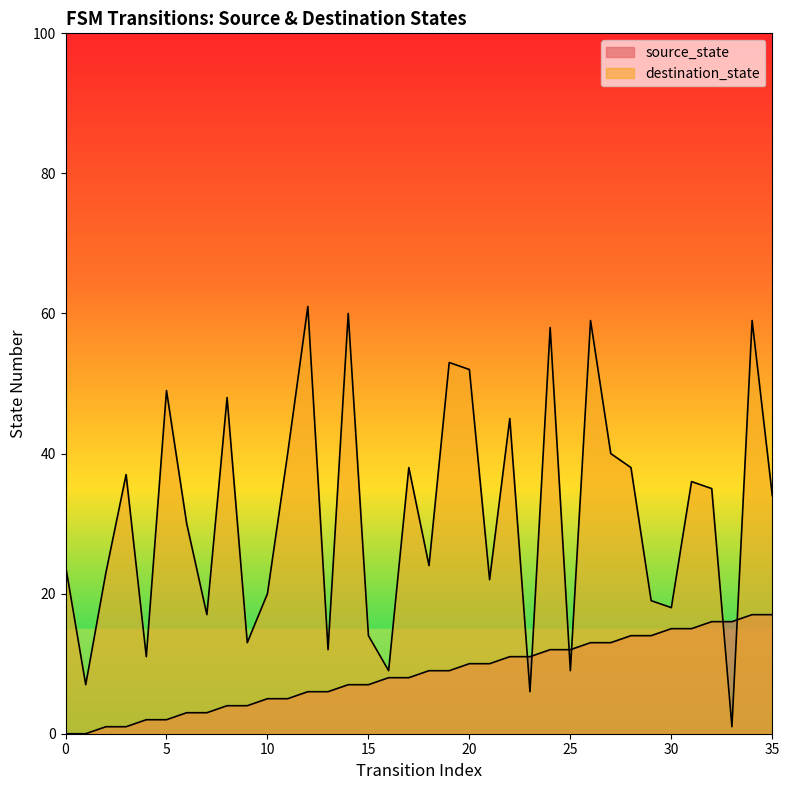

Reading right to left, extract all data points from this chart.

source_state: 17	17	16	16	15	15	14	14	13	13	12	12	11	11	10	10	9	9	8	8	7	7	6	6	5	5	4	4	3	3	2	2	1	1	0	0
destination_state: 34	59	1	35	36	18	19	38	40	59	9	58	6	45	22	52	53	24	38	9	14	60	12	61	40	20	13	48	17	30	49	11	37	23	7	24